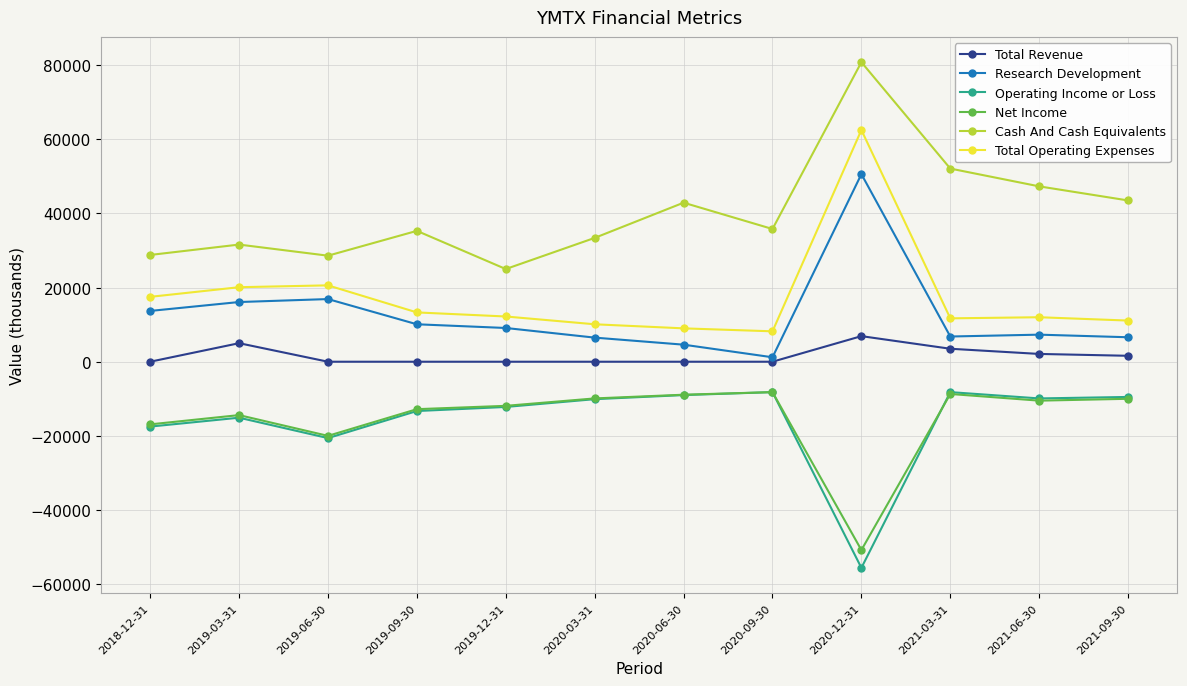

Is it true that Total Operating Expenses equals 33456 at 2019-06-30?

False